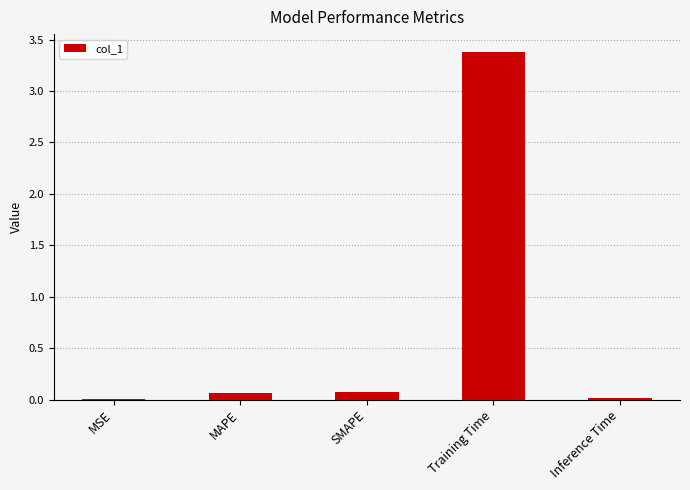

Is it true that the value at SMAPE is 0.1?

True